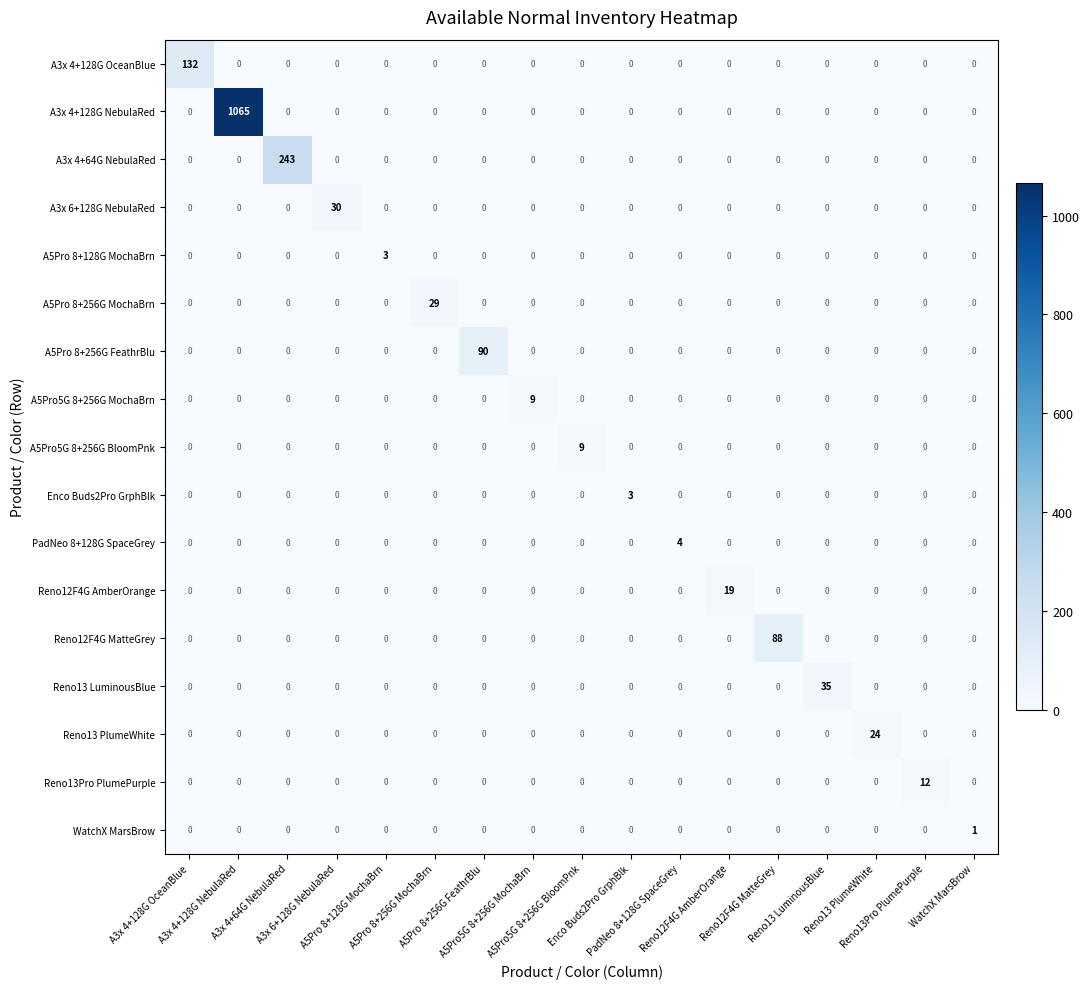

Which series has the largest total across all categories?

A3x 4+128G NebulaRed